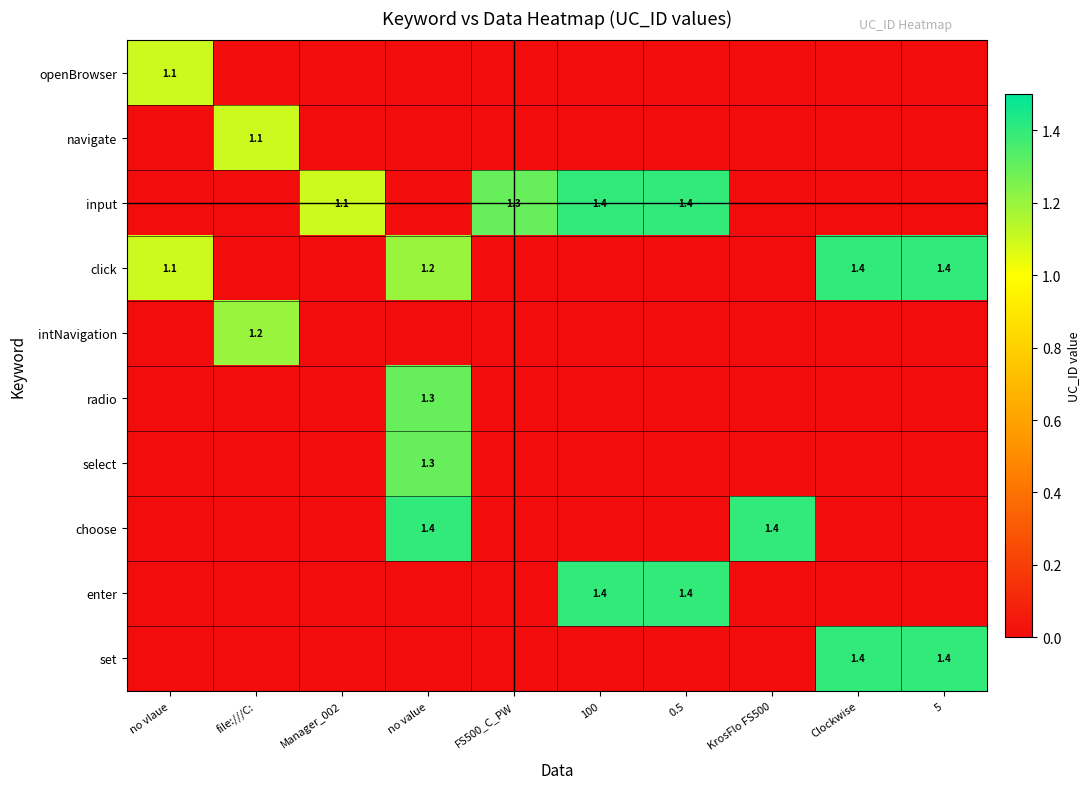

Is the value of navigate at file:///C: greater than the value of input at KrosFlo FS500?

Yes